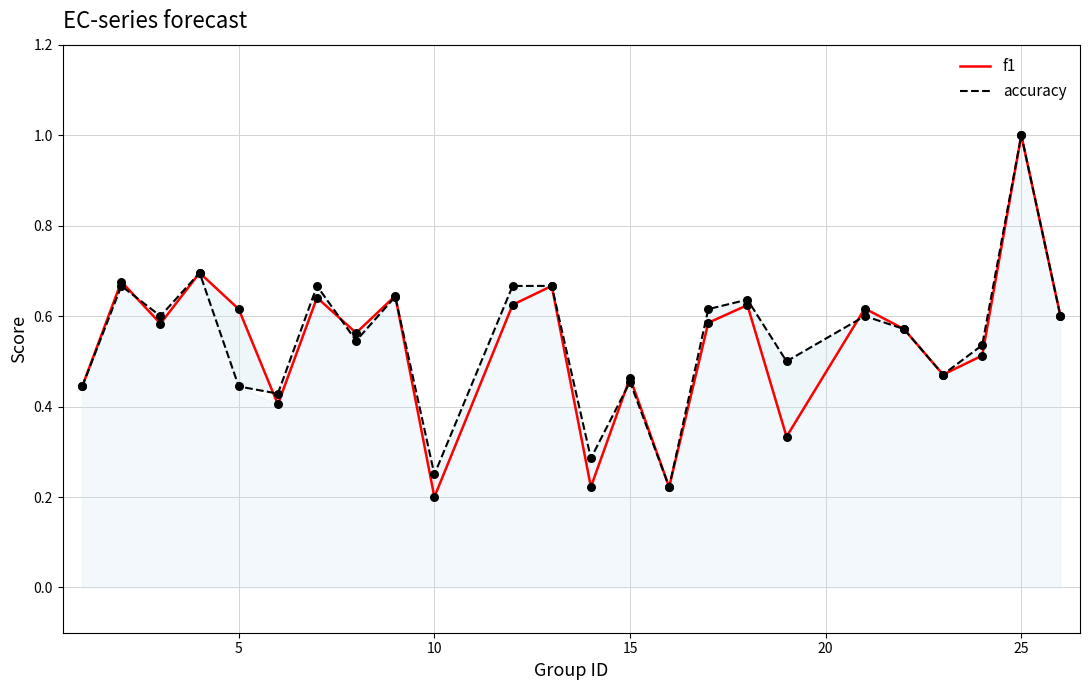

What are all the series names shown in the legend?

f1, accuracy